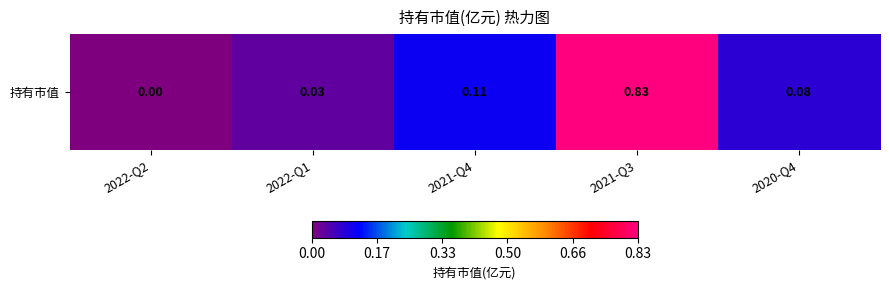

Reading left to right, what are all the values shown in this chart?

2022-Q2=0.0	2022-Q1=0.0	2021-Q4=0.1	2021-Q3=0.8	2020-Q4=0.1